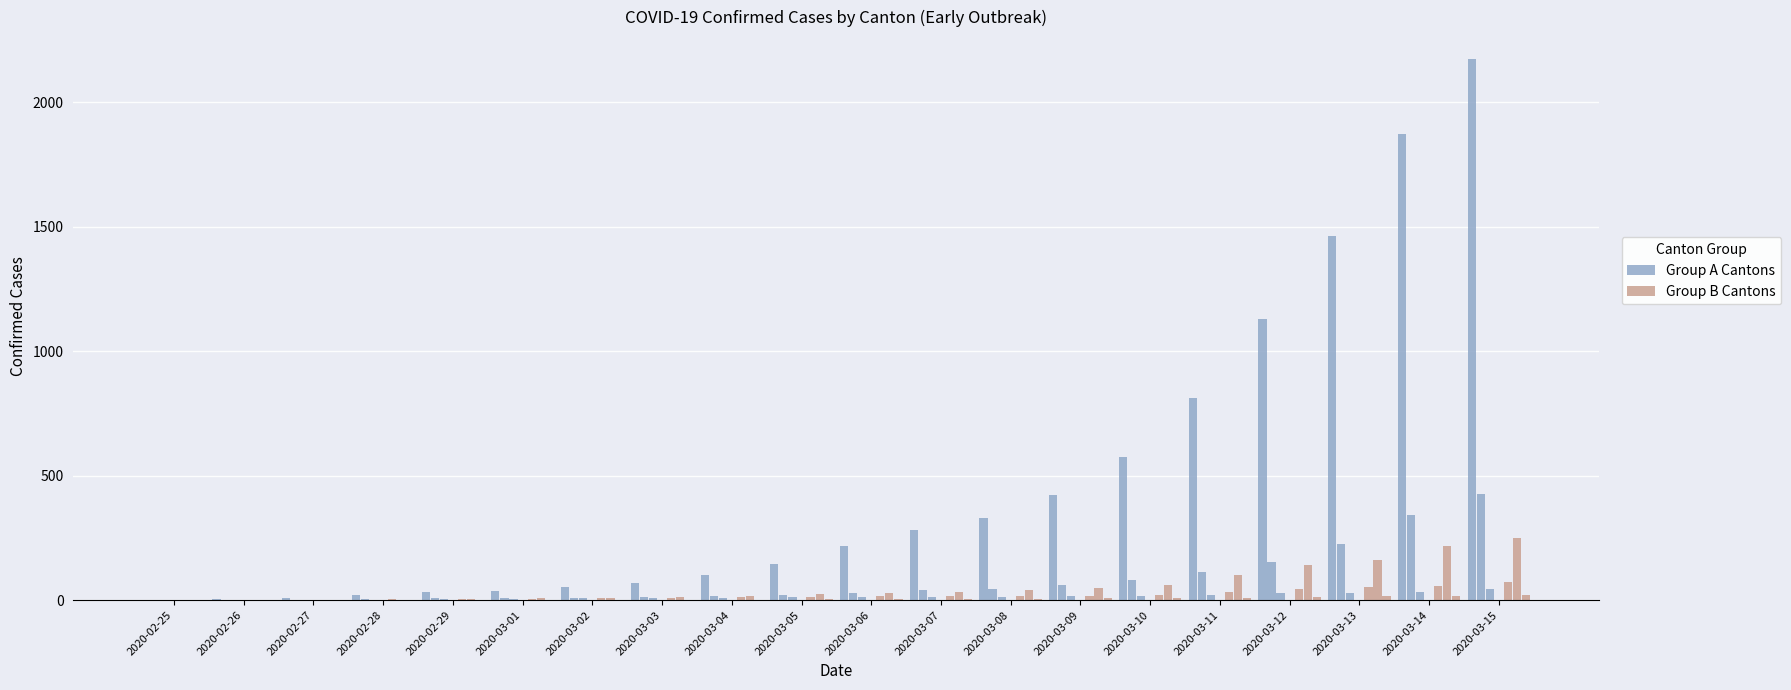

How many data points in Group A Cantons are less than 218?

10